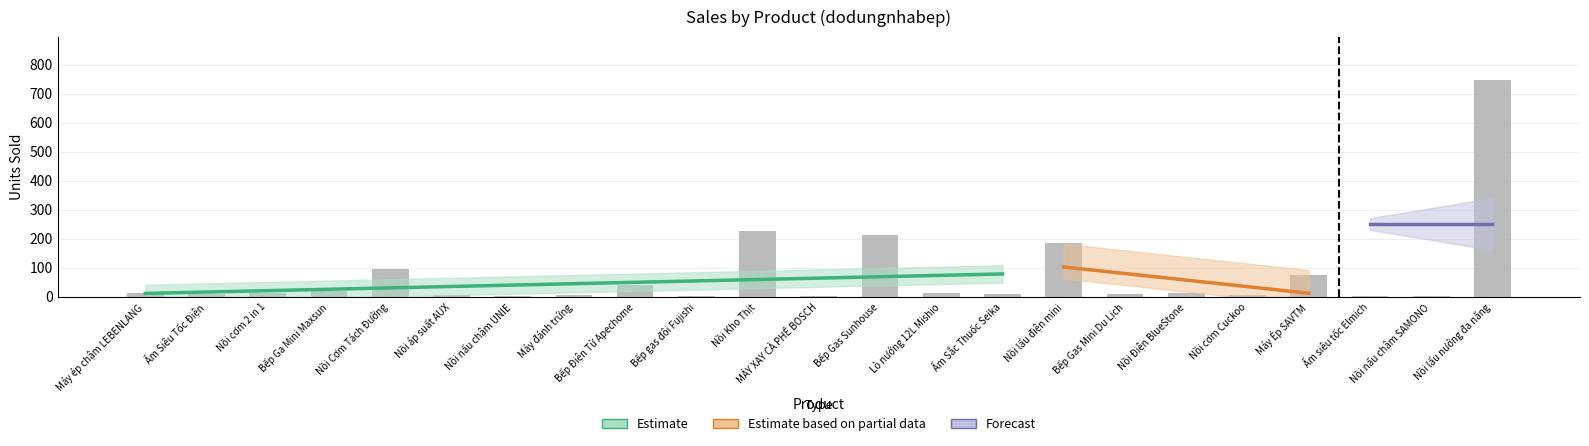

What is the label of the 20th bar from the left?

Máy Ép SAVTM